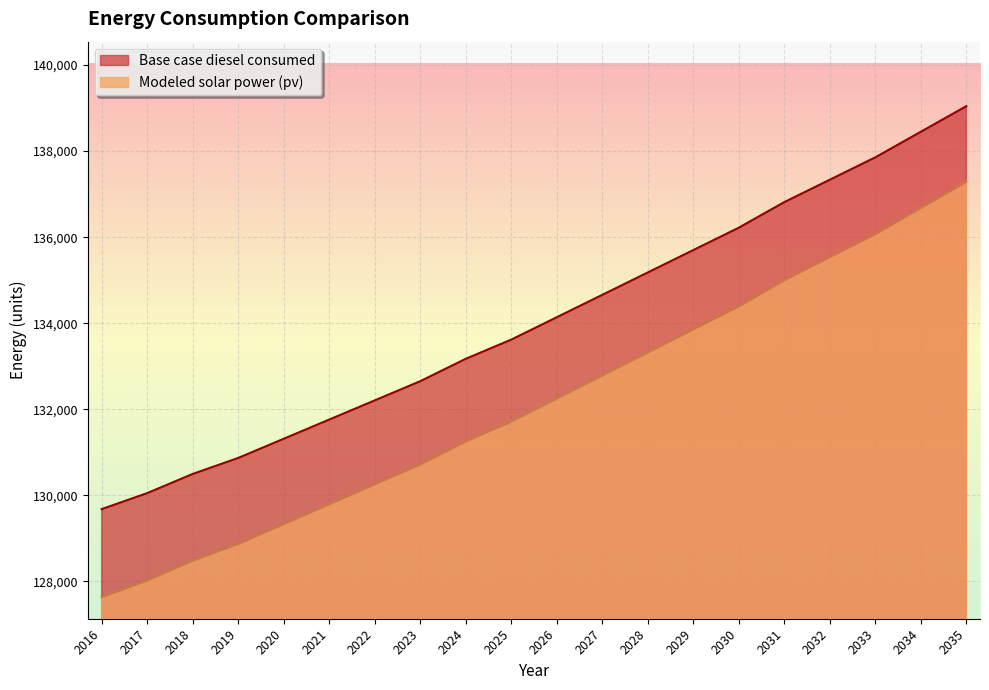

Which label corresponds to the smallest value in the chart?

2016